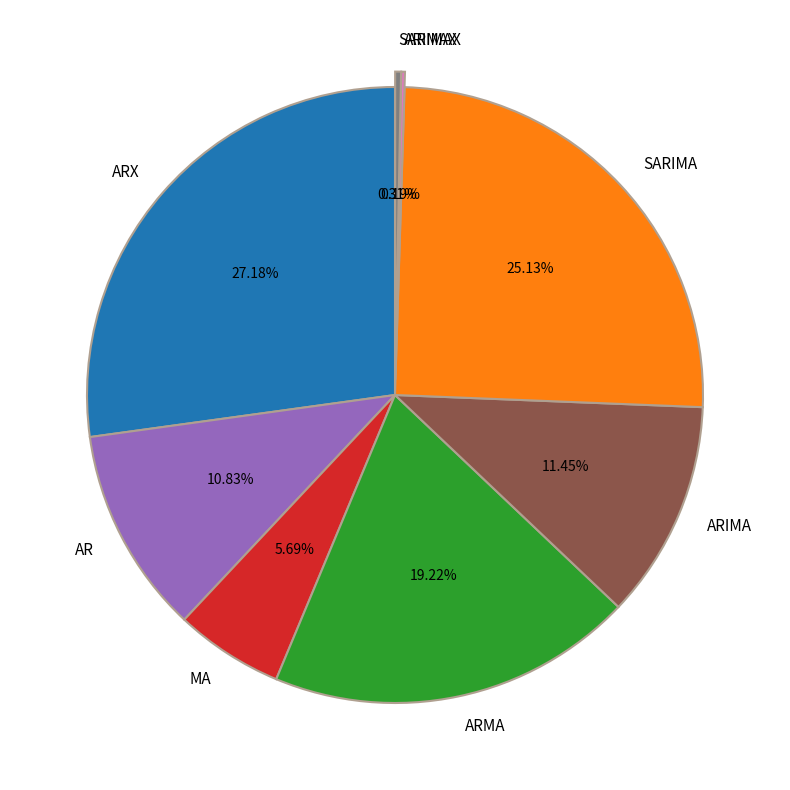

Between MA and ARIMA, which is larger?

ARIMA